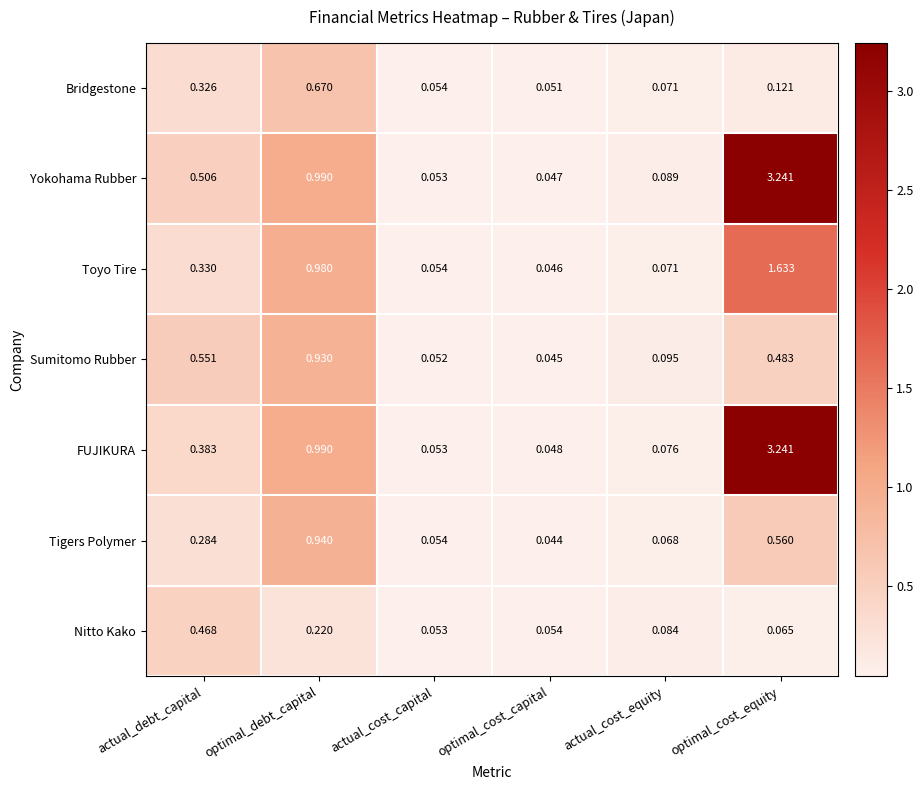

Is the value of Sumitomo Rubber at optimal_cost_equity greater than the value of Toyo Tire at optimal_cost_capital?

Yes